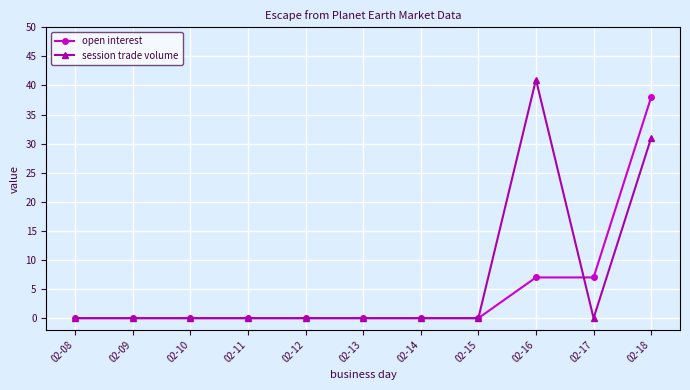

Rank the series at 02-18 from highest to lowest value.

open interest, session trade volume